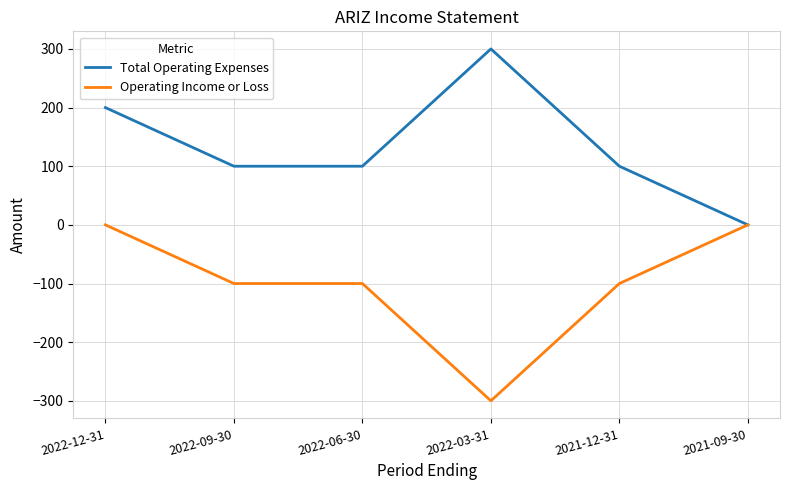

How many lines are shown in the chart?

2